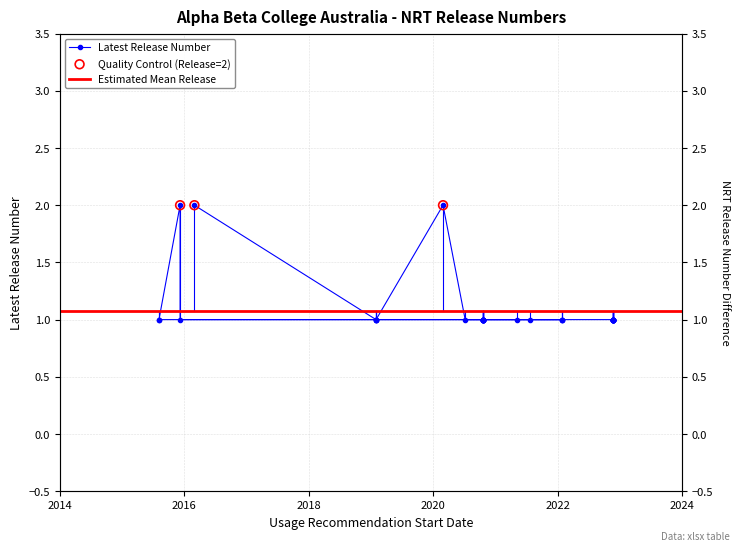

Between 06/08/2015 and 23/11/2022, which is larger?

06/08/2015